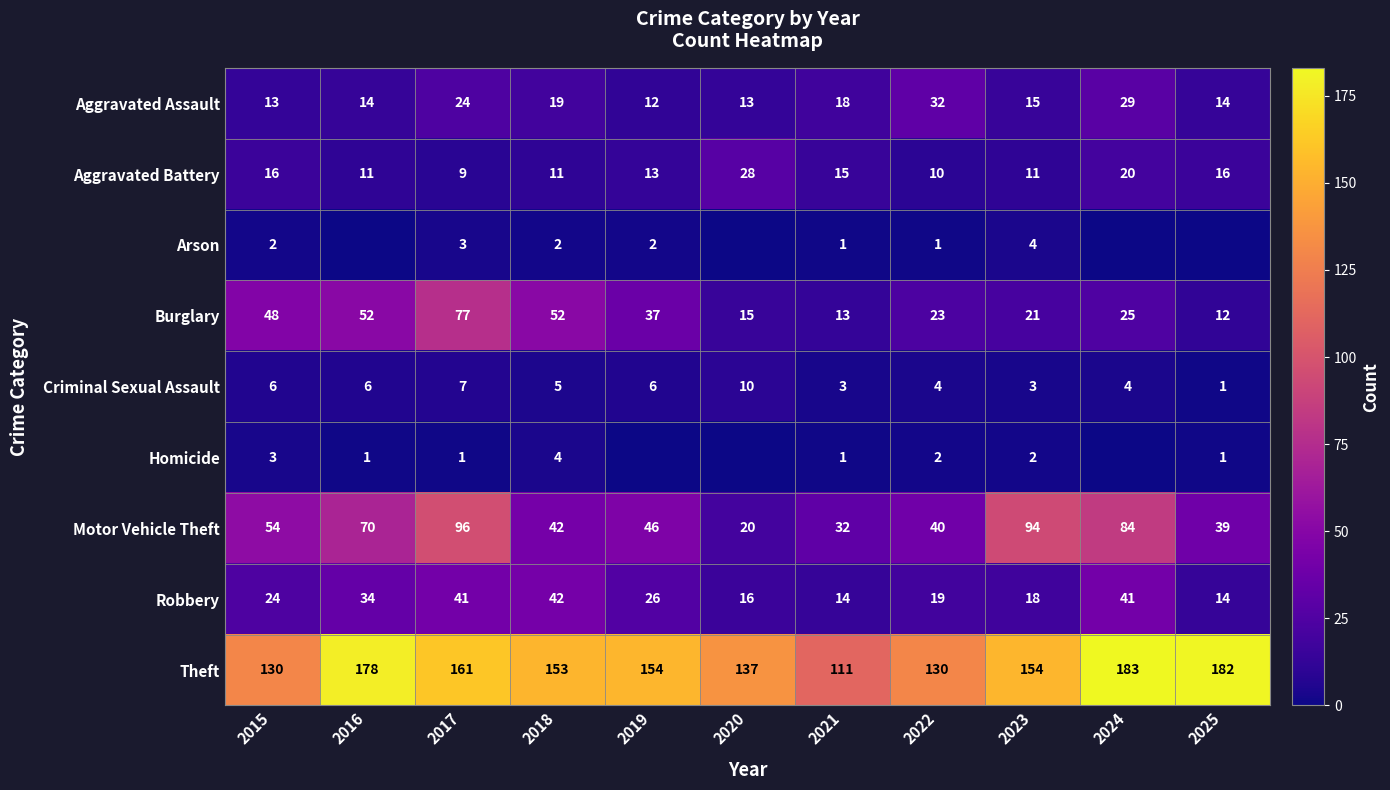

Which series changed the most between 2017 and 2022?

Motor Vehicle Theft